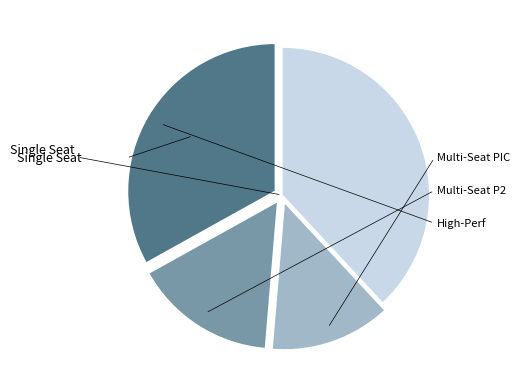

What percentage is NOT represented by High-Perf?

66.9%